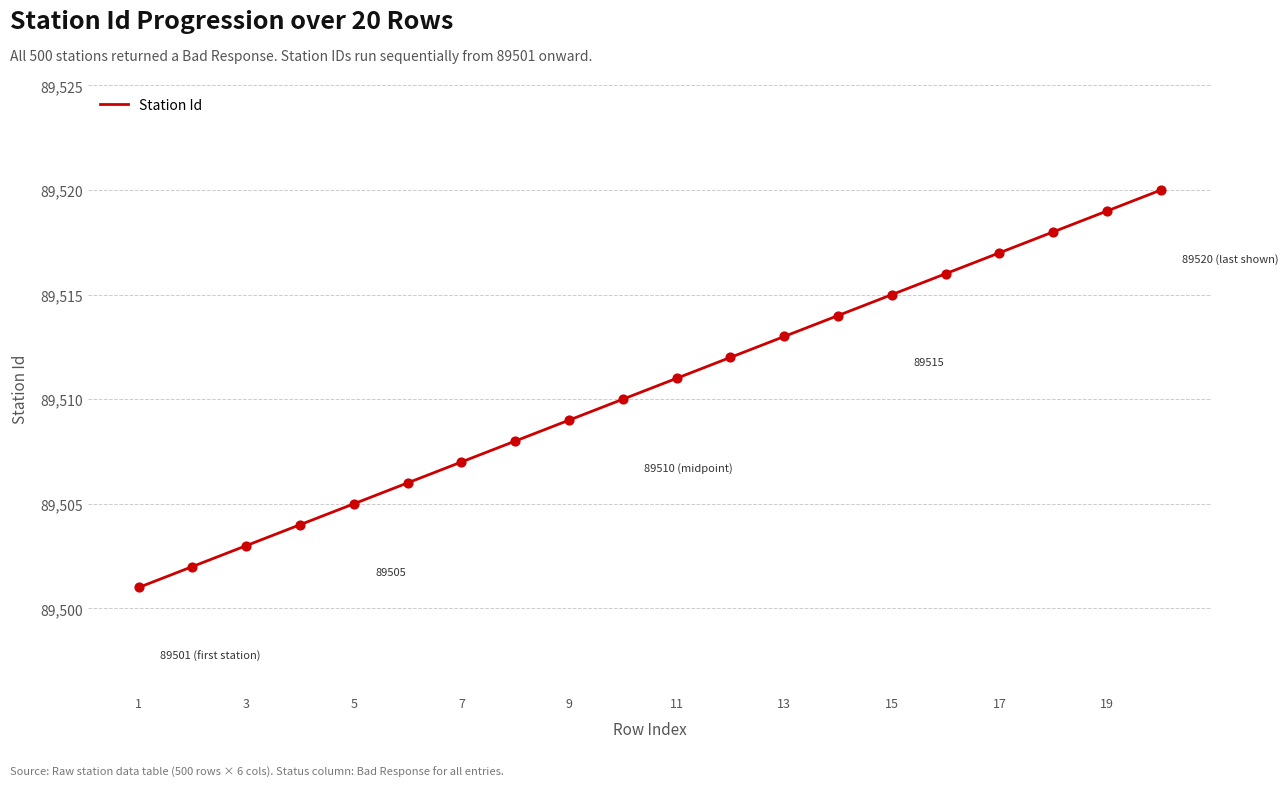

What is the minimum value shown in the chart?

89501